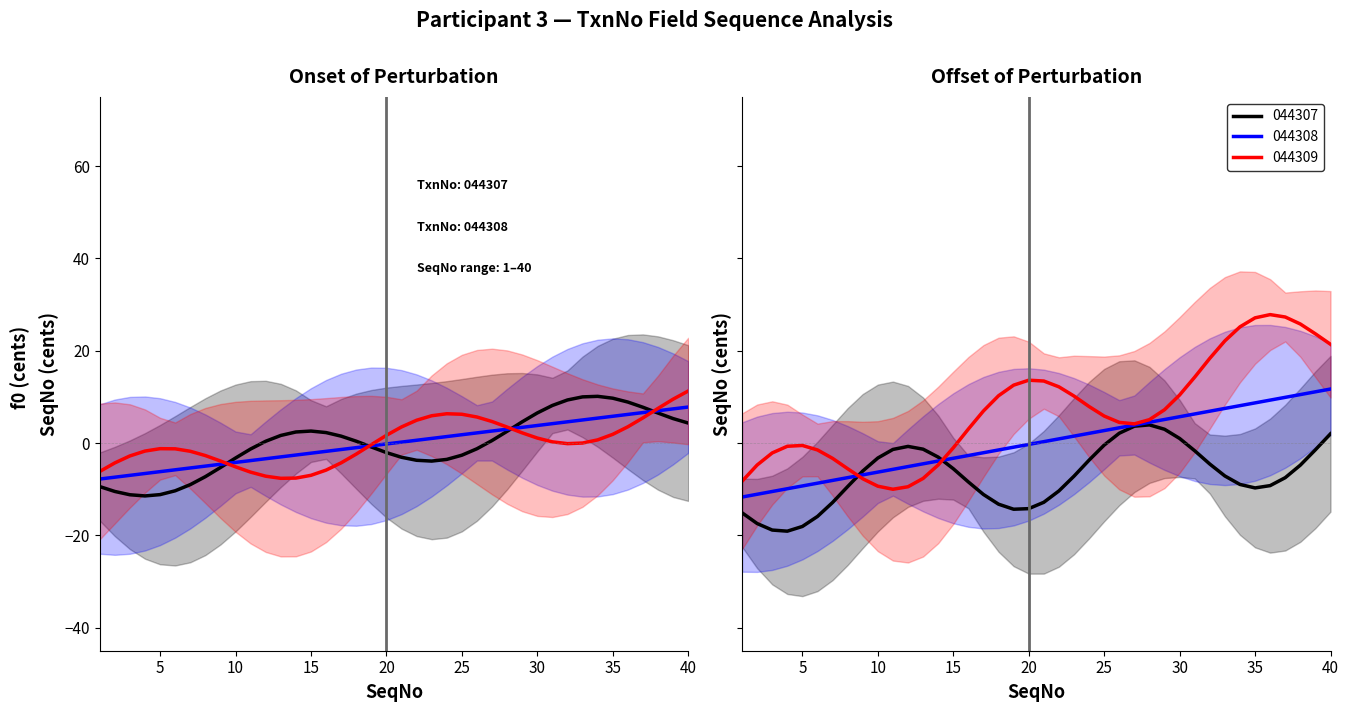

At which label is 044307 closest to 0?

20